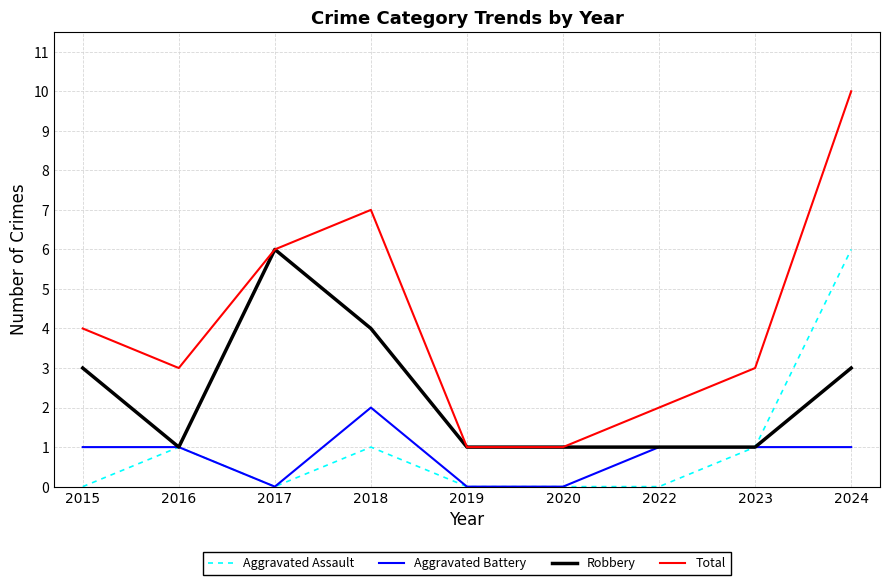

How many lines are shown in the chart?

4